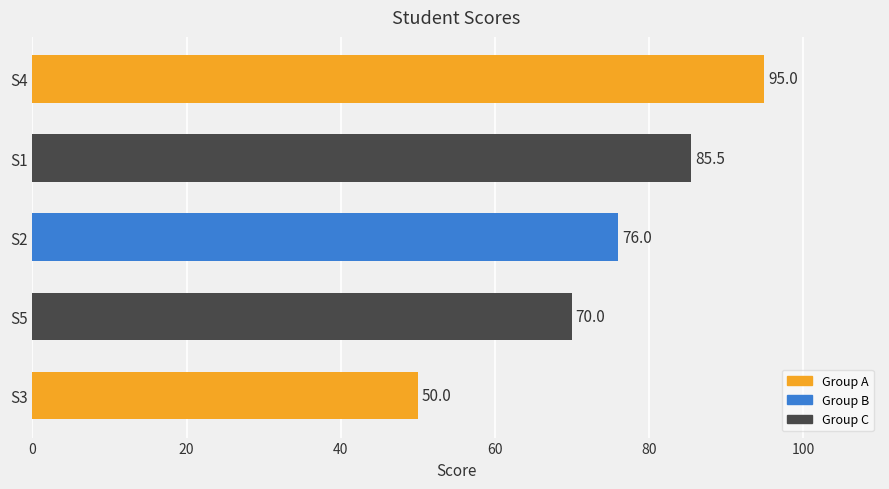

Rank the categories by value from lowest to highest.

S3, S5, S2, S1, S4